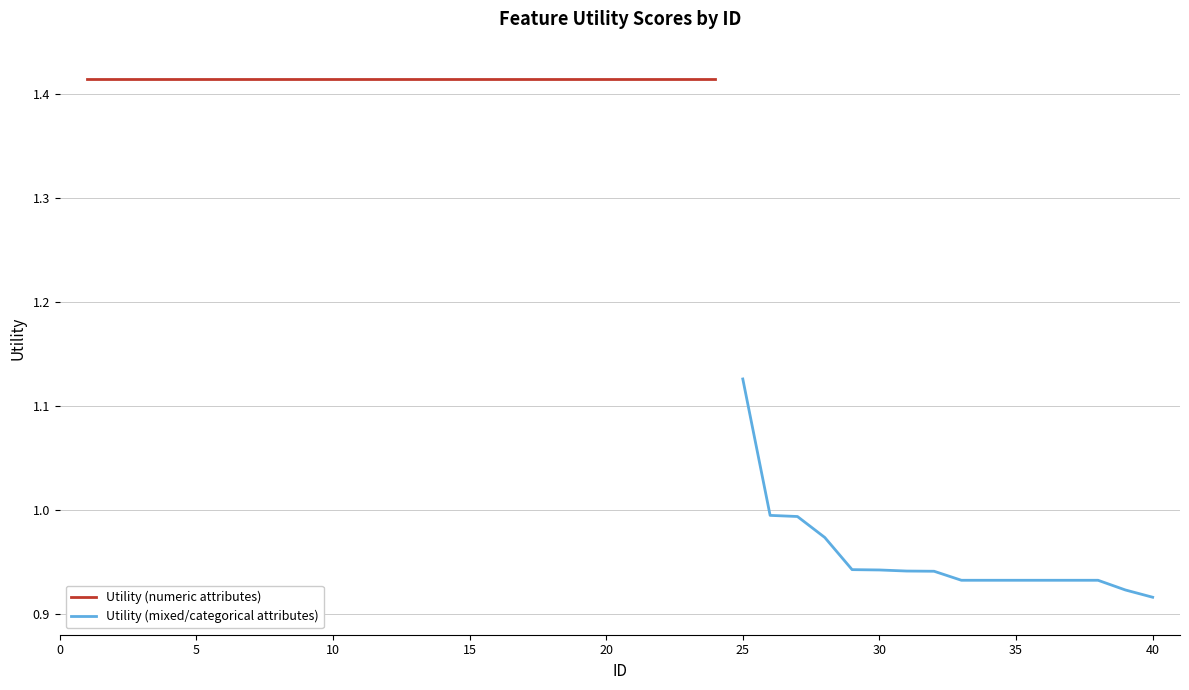

What is the difference between the maximum and minimum values?

0.5